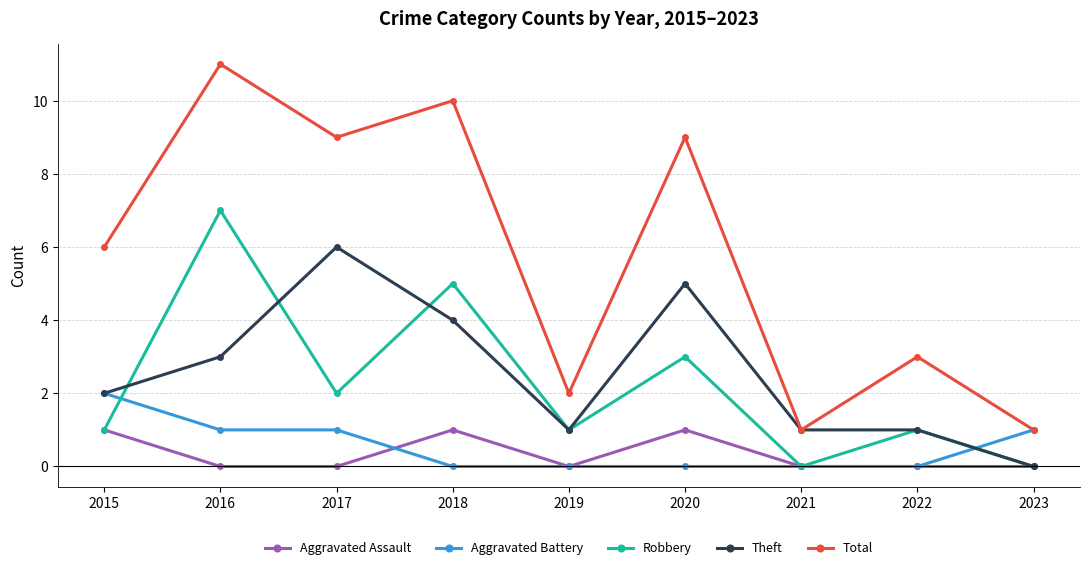

Which category has the highest value in the Robbery series?

2016